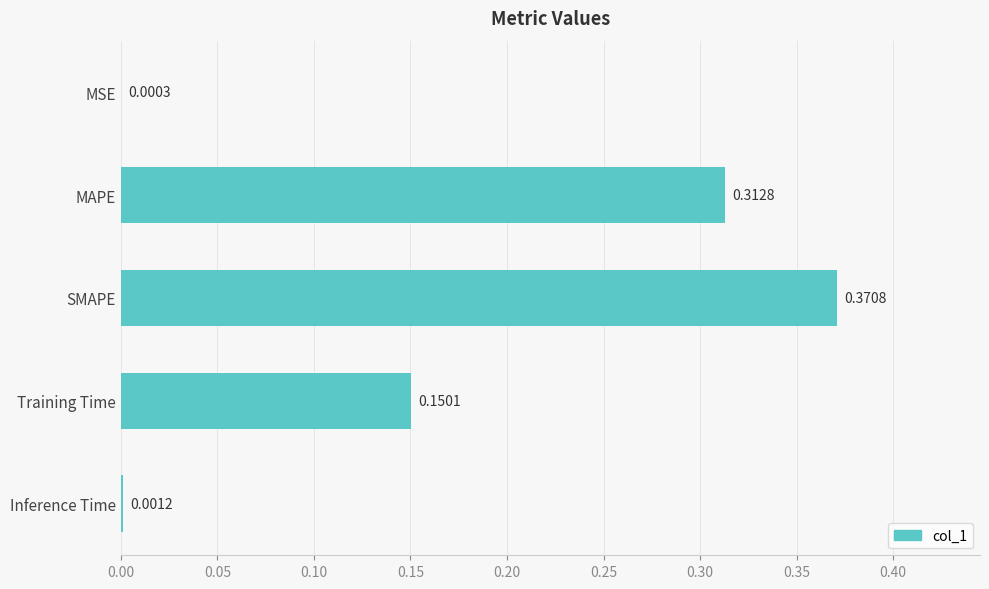

At which label is the value closest to 0?

MSE